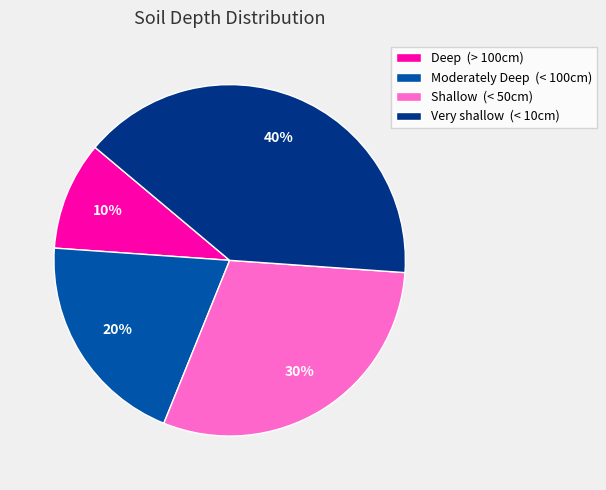

Is it true that Shallow (< 50cm) is 30% of the pie?

True